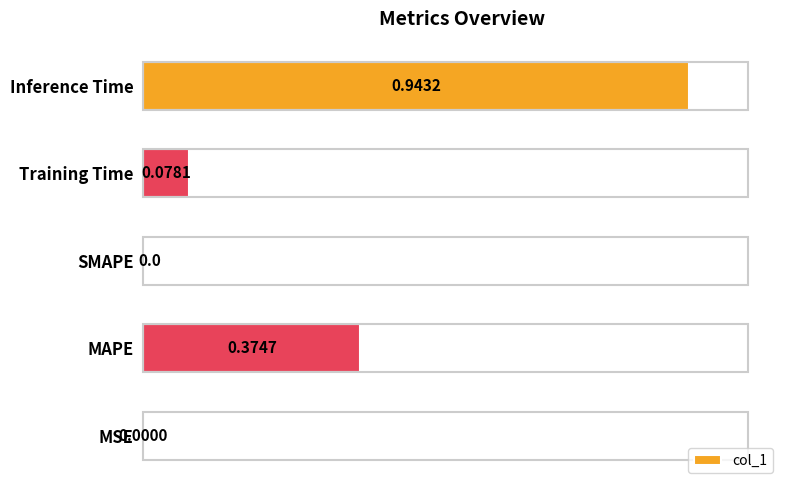

At which category does the chart reach its peak across all series?

Inference Time